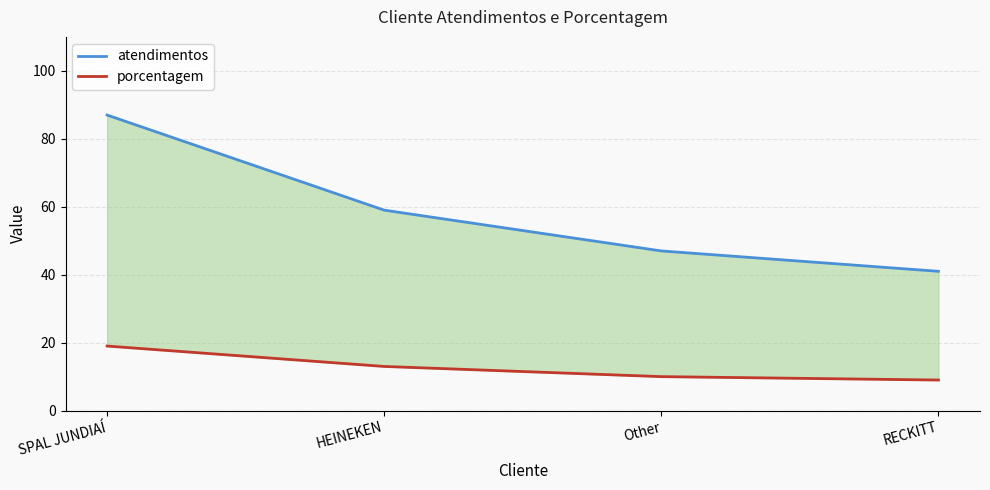

True or false: porcentagem has more than 1 points higher than both neighbors.

False